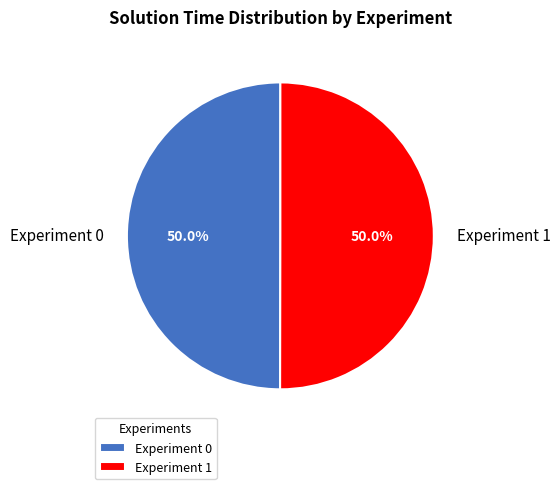

The Experiment 1 slice represents 61% of the pie. True or false?

False